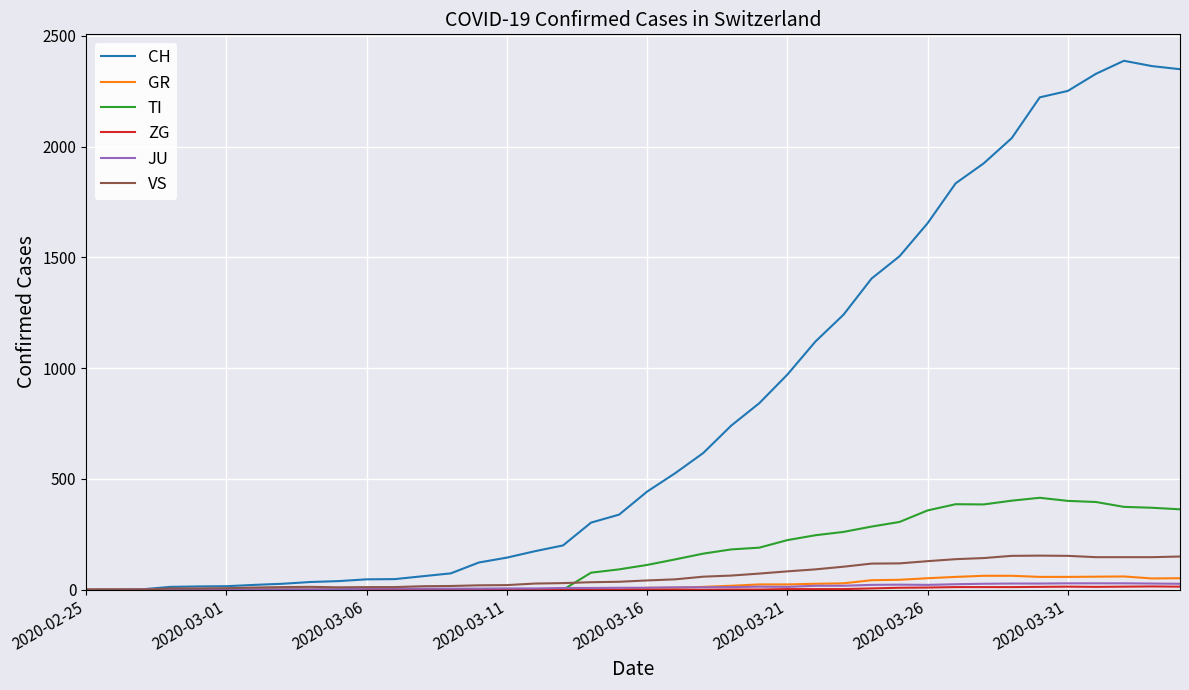

What is the greatest value displayed?

2387